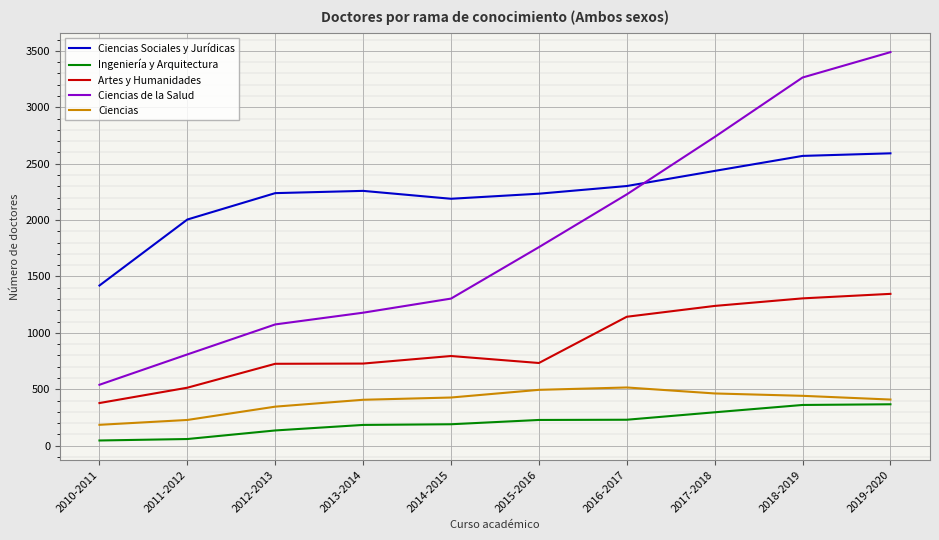

What position from the left is 2011-2012?

2